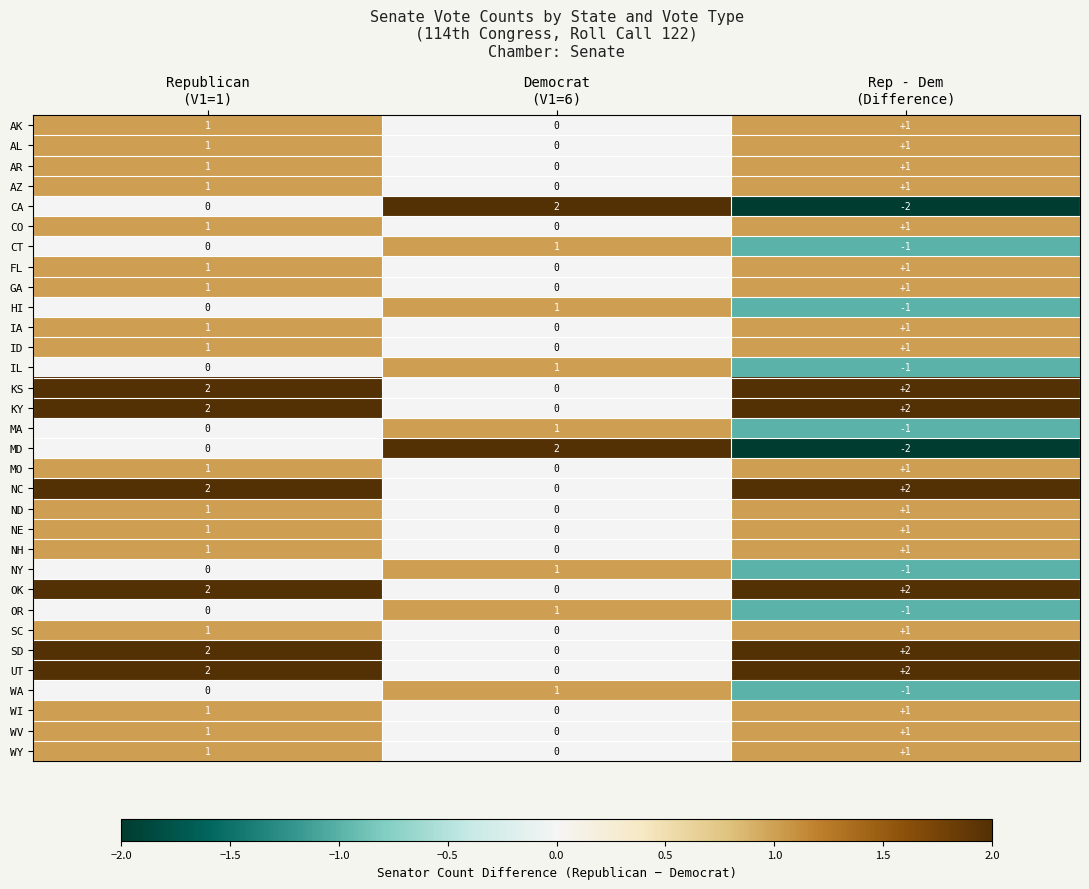

How many series are shown in this chart?

32